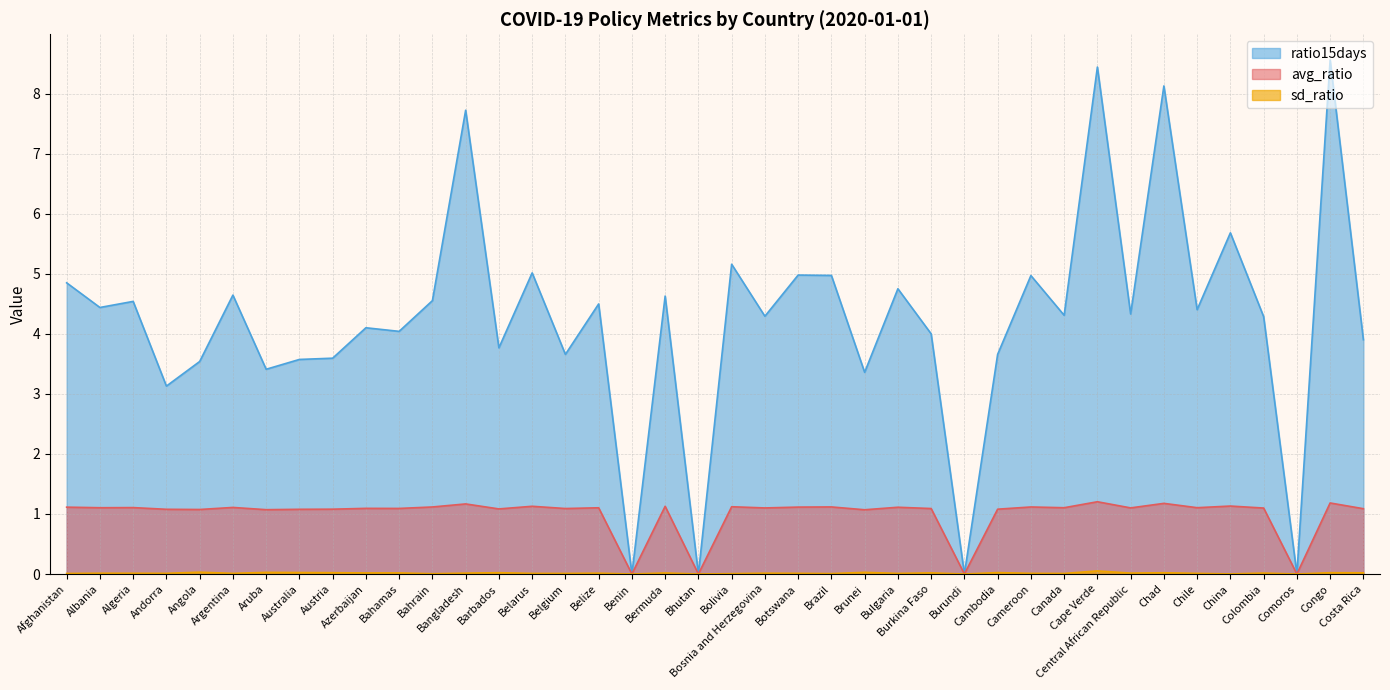

What is the difference between the avg_ratio values at Comoros and Bolivia?

1.1